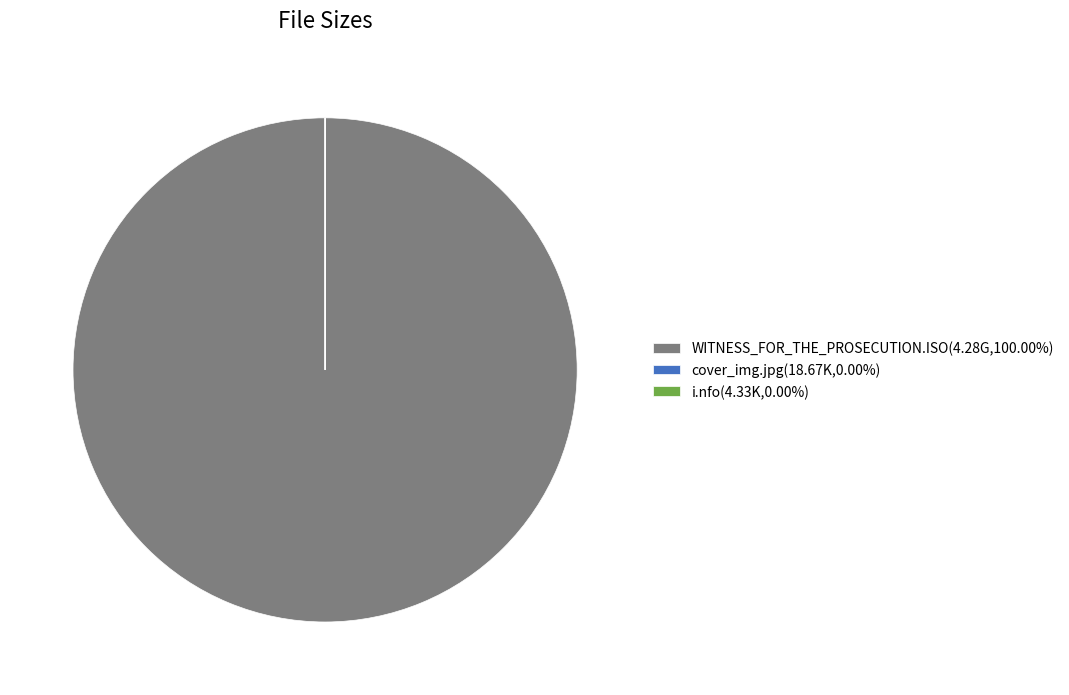

Does any single category account for the majority?

Yes